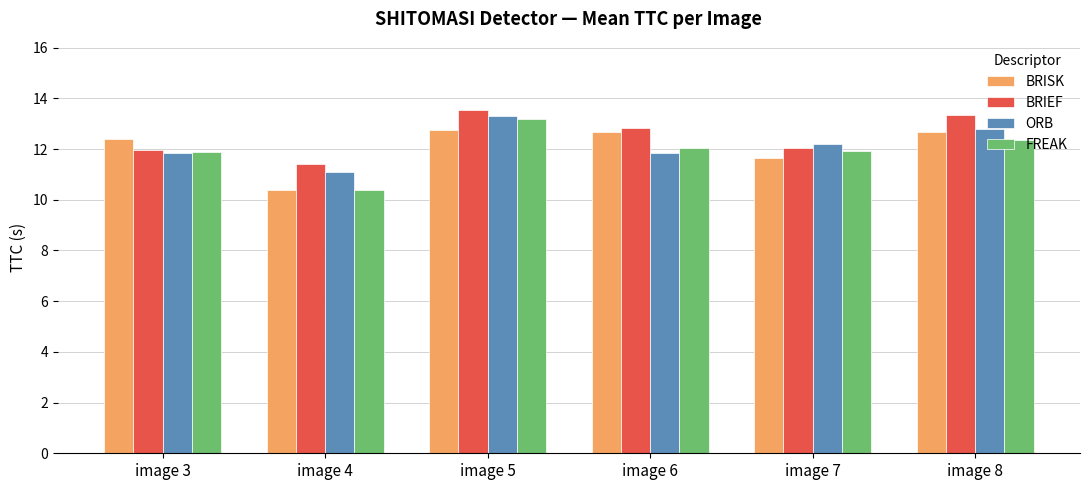

At which label does ORB reach its peak?

image 5